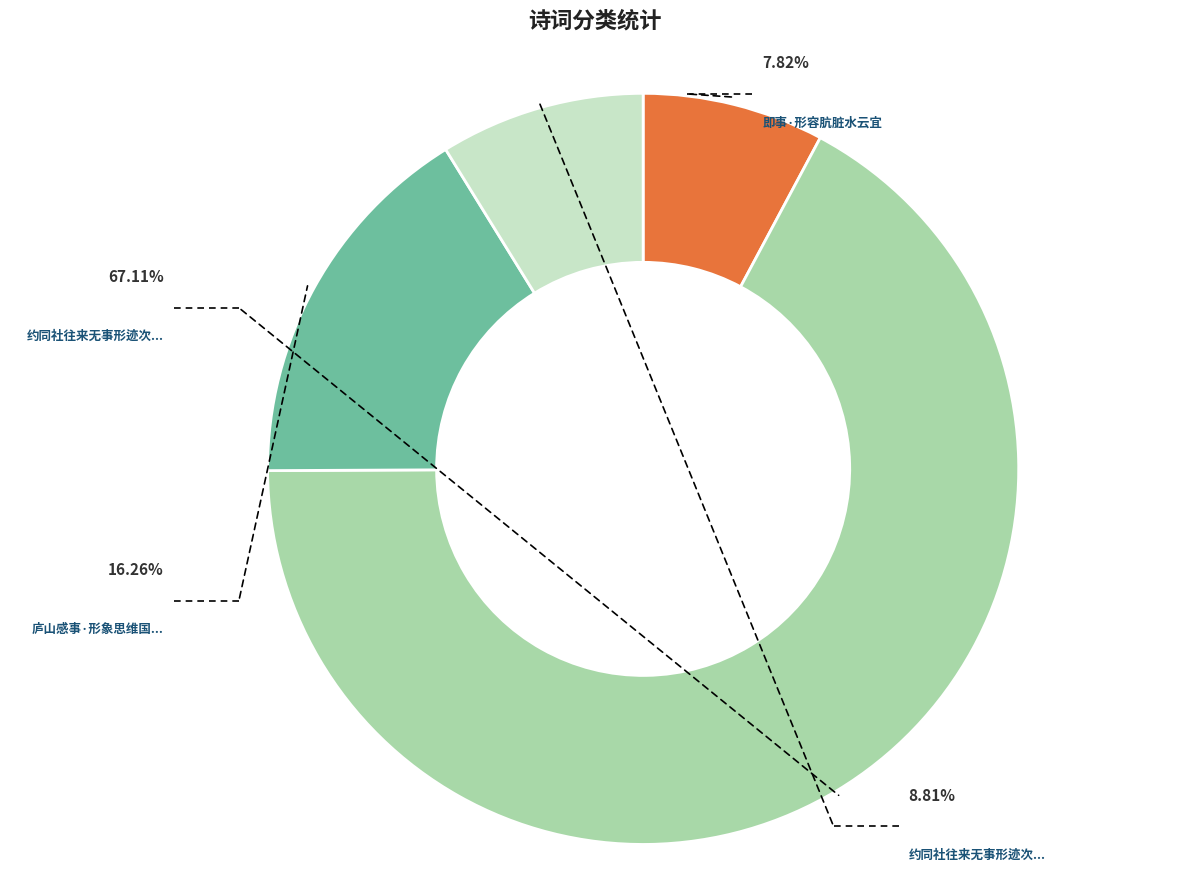

True or false: 约同社往来无事形迹次韵 accounts for 9% of the total.

True